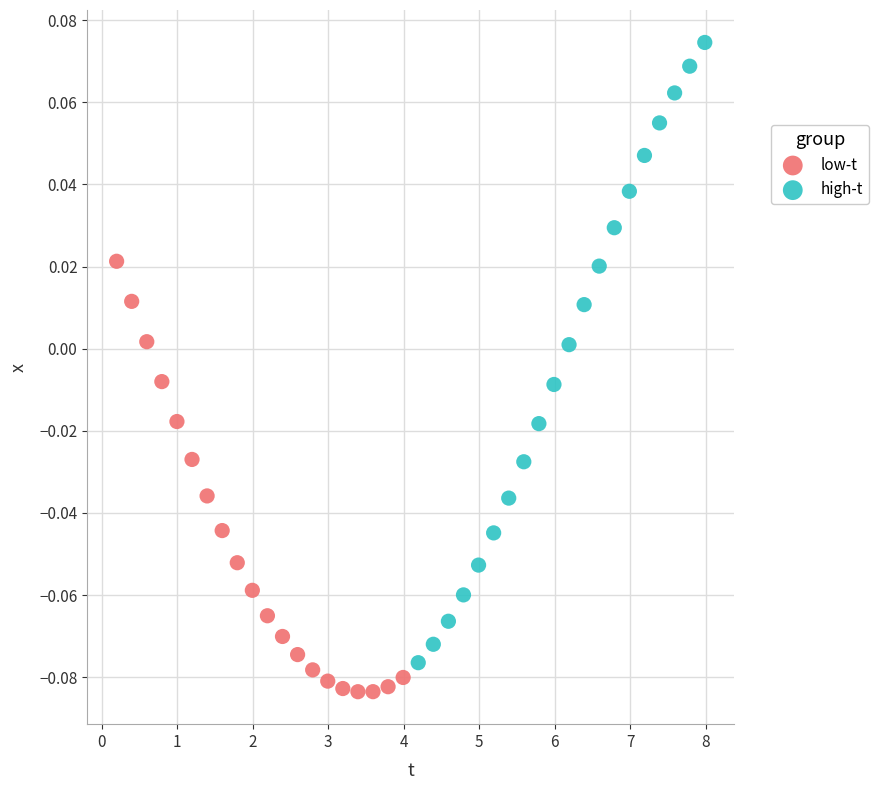

Which series contains the highest Y value?

high-t